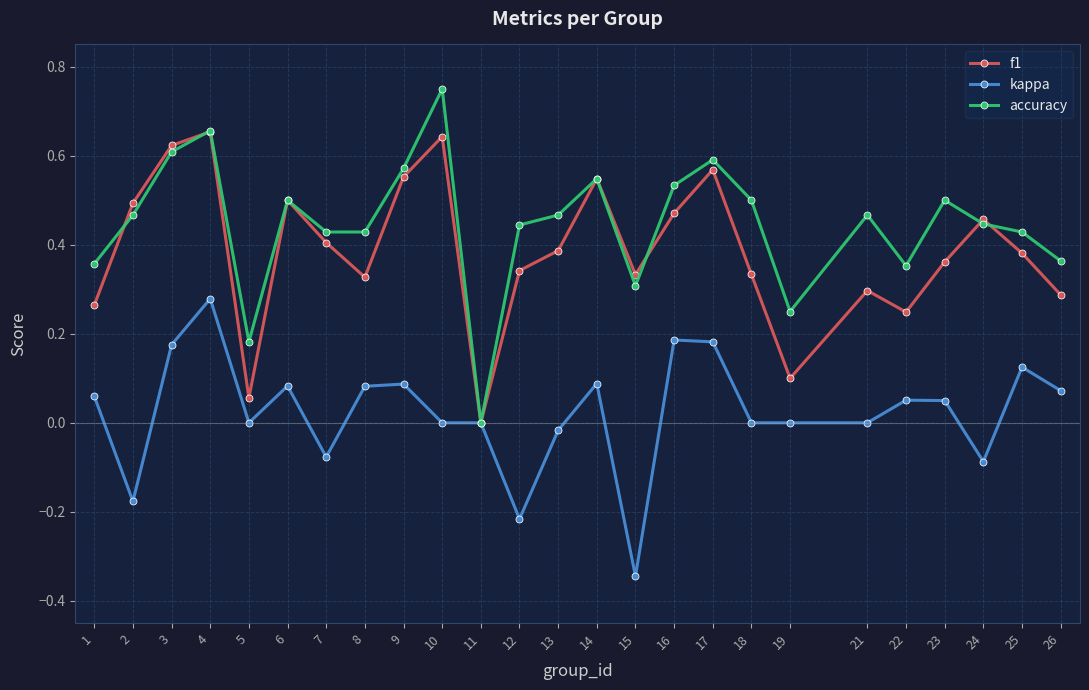

Which series changed the most between 1 and 12?

kappa